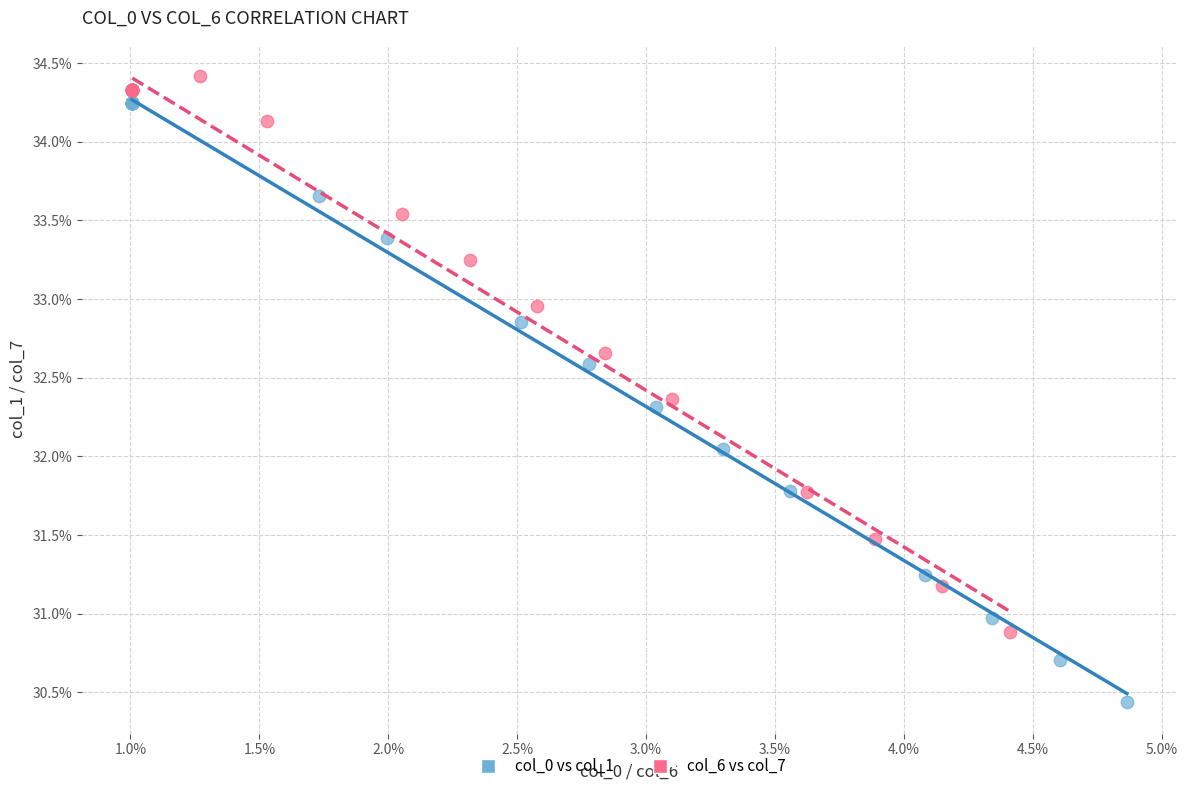

Which series contains the highest Y value?

col_6 vs col_7